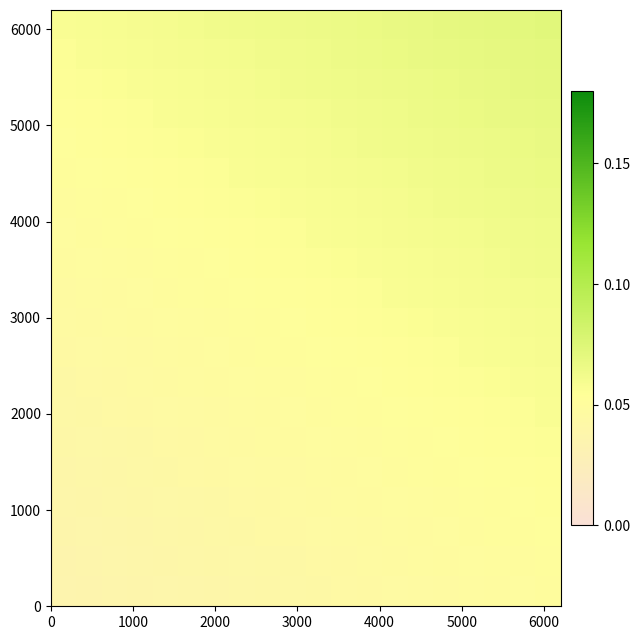

Count the number of data series in this chart.

20